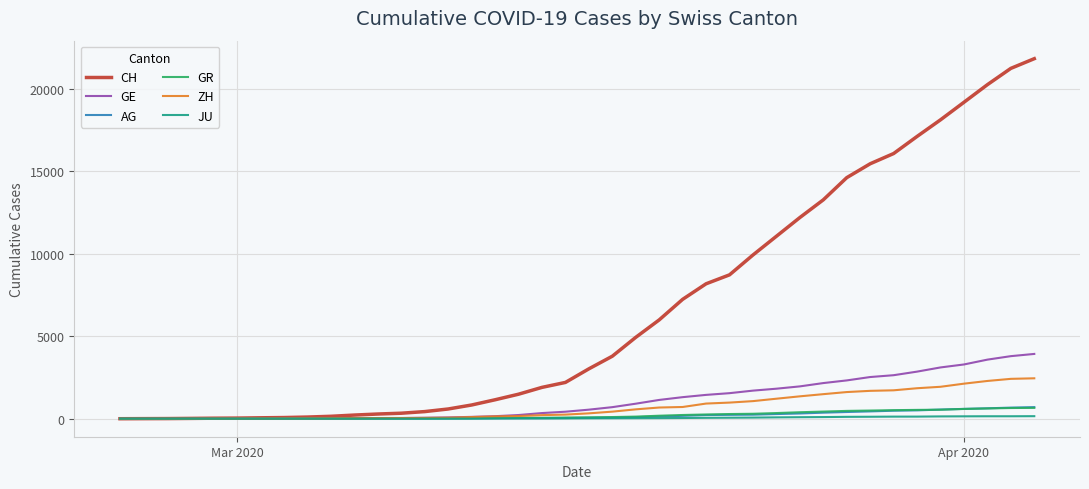

Which series has the largest range (max minus min)?

CH